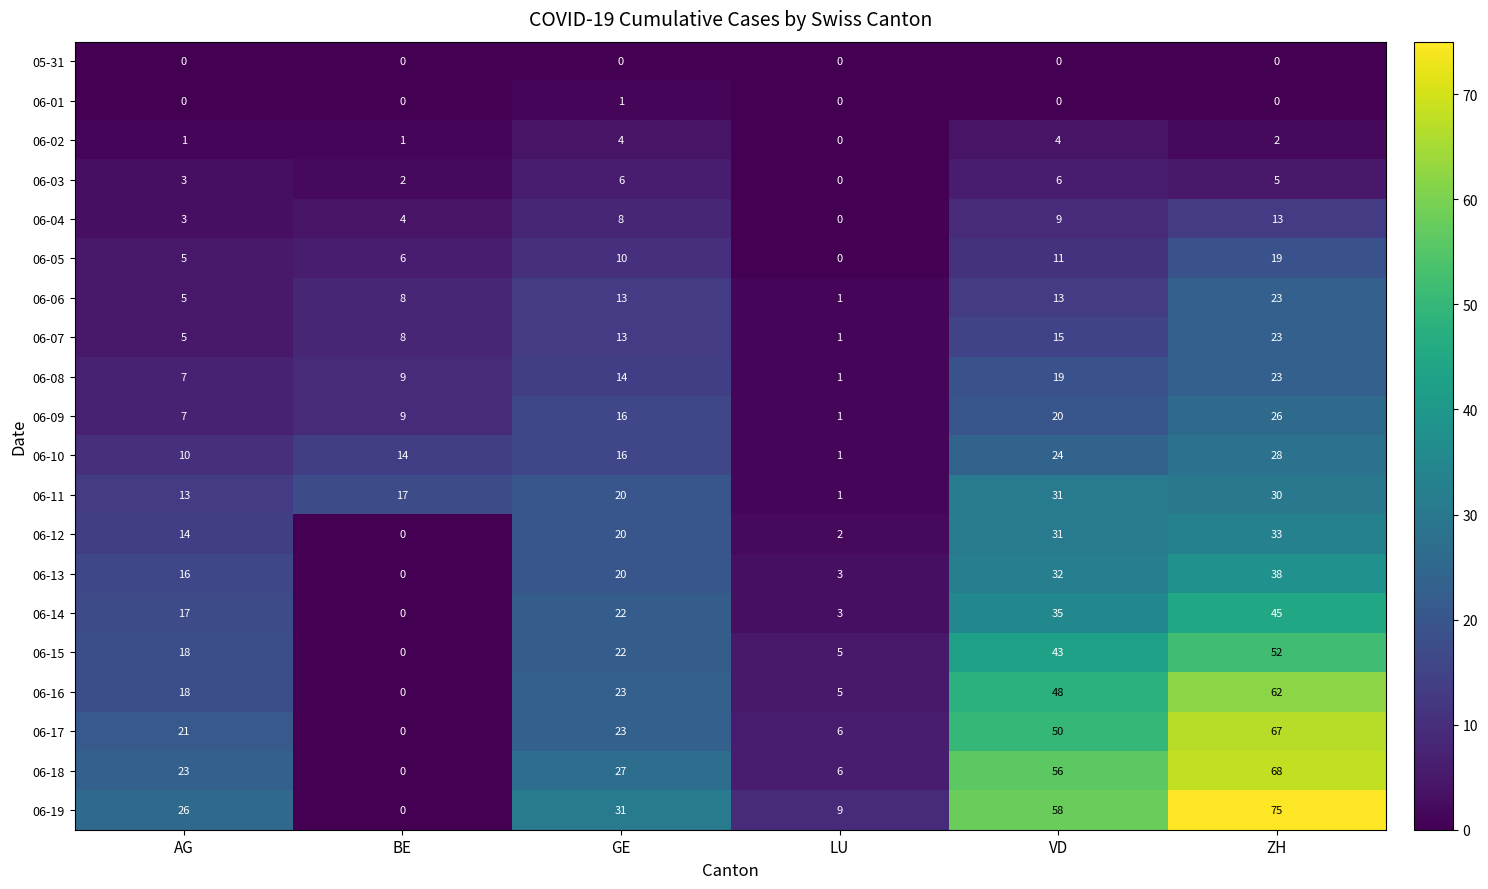

Which category has the lowest value in the 06-08 series?

LU